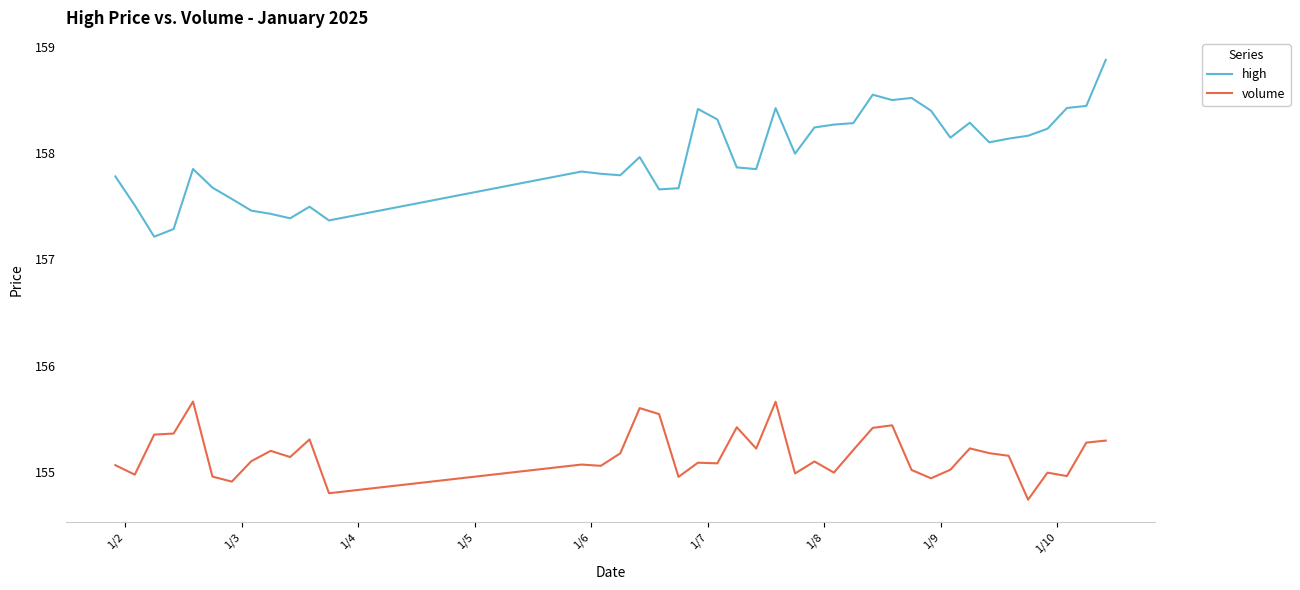

True or false: volume and high intersect in this chart.

False